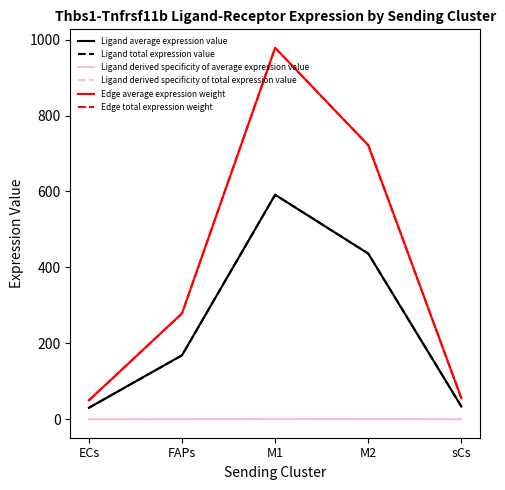

What value does the Ligand average expression value series have at sCs?

33.3